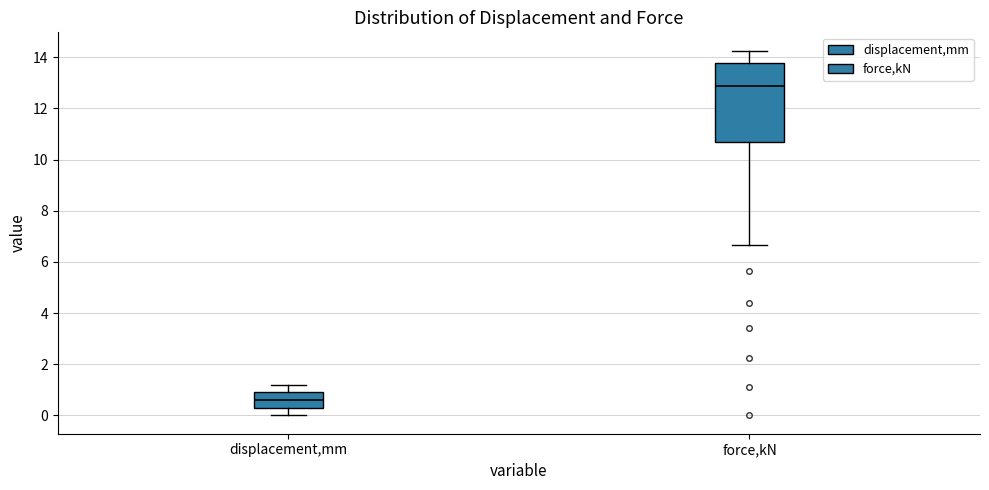

Reading left to right, transcribe this box plot: for each box, give where its median line is, the range the box spans, and where its two whiskers end, as read against the y-axis. The values are not printed on the chart, so give them approximately, as read against the axis.

displacement,mm: median 0.6, box 0.4 to 1.0, whiskers 0.0 to 1.2
force,kN: median 12.8, box 10.6 to 13.8, whiskers 6.6 to 14.2